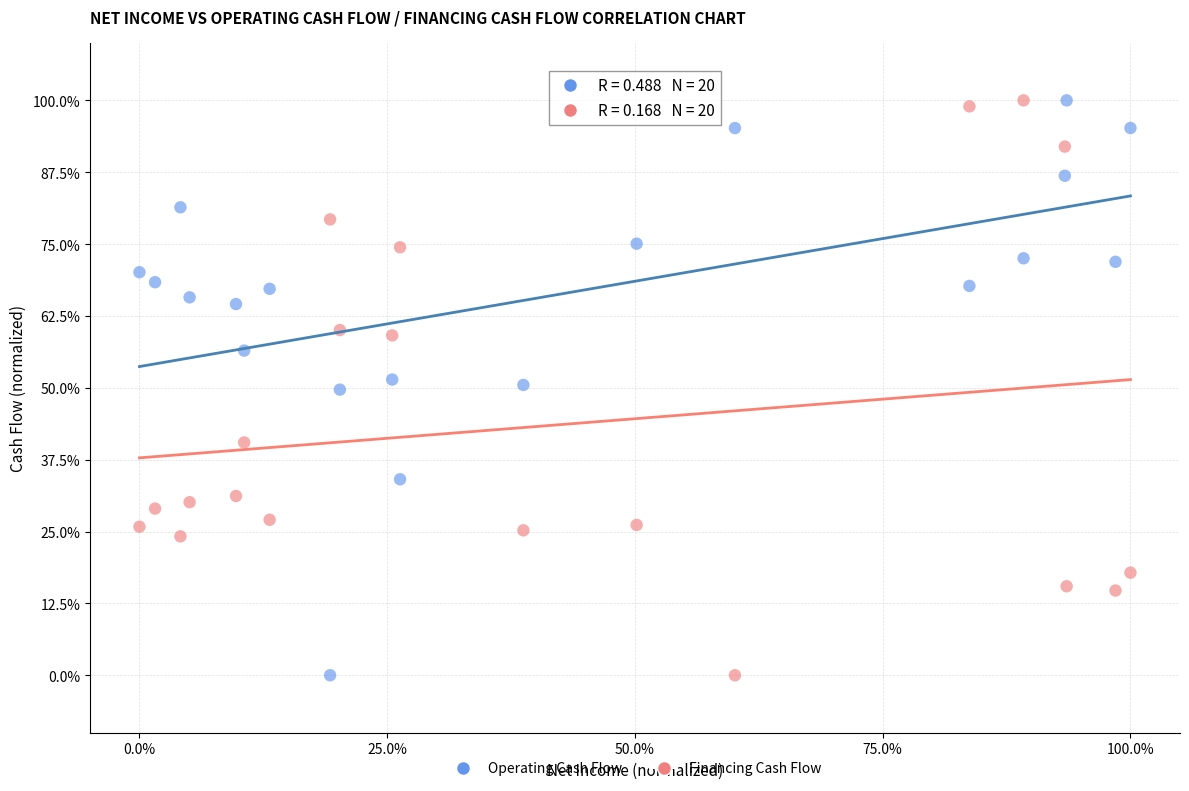

Across all data points, what is the range of Y values (max minus min)?

100.0